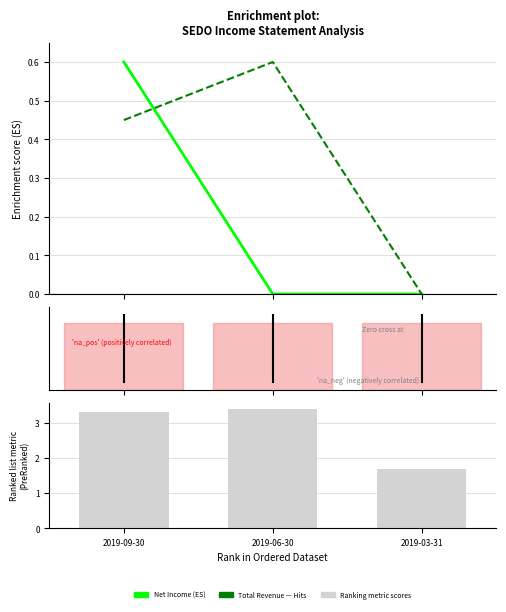

Which category has the lowest value across all series?

2019-06-30